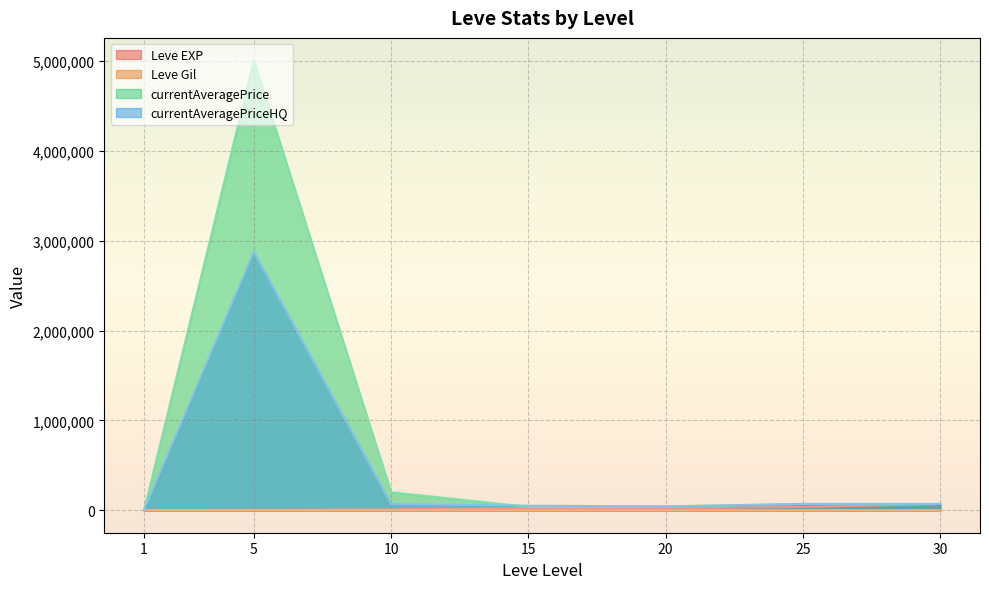

Does the chart display data point markers on the line(s)?

No